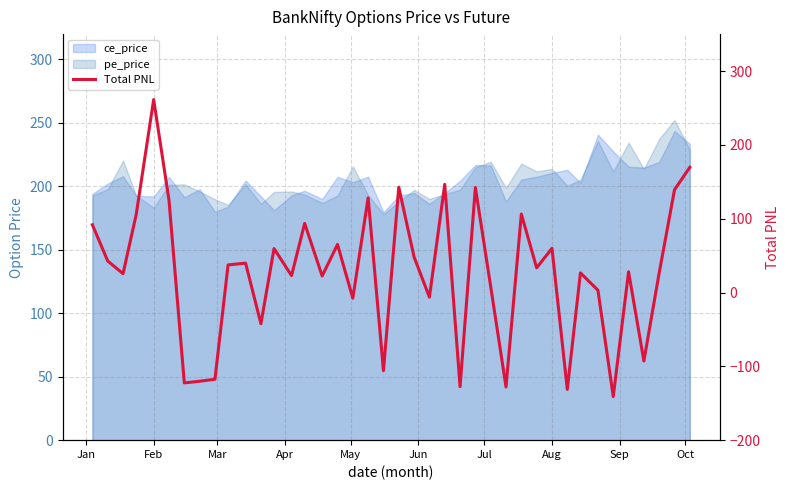

True or false: the data shows 116.3 at Feb.

False